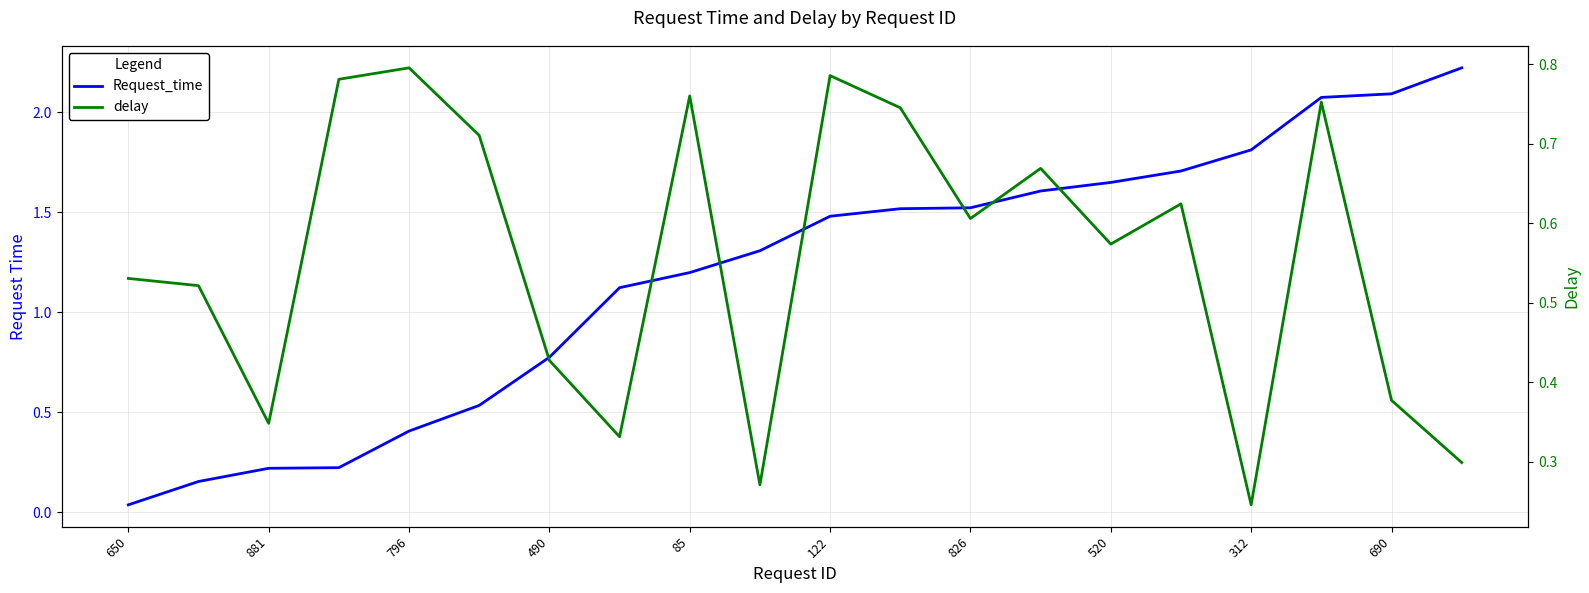

True or false: Request_time and delay cross at least once.

True